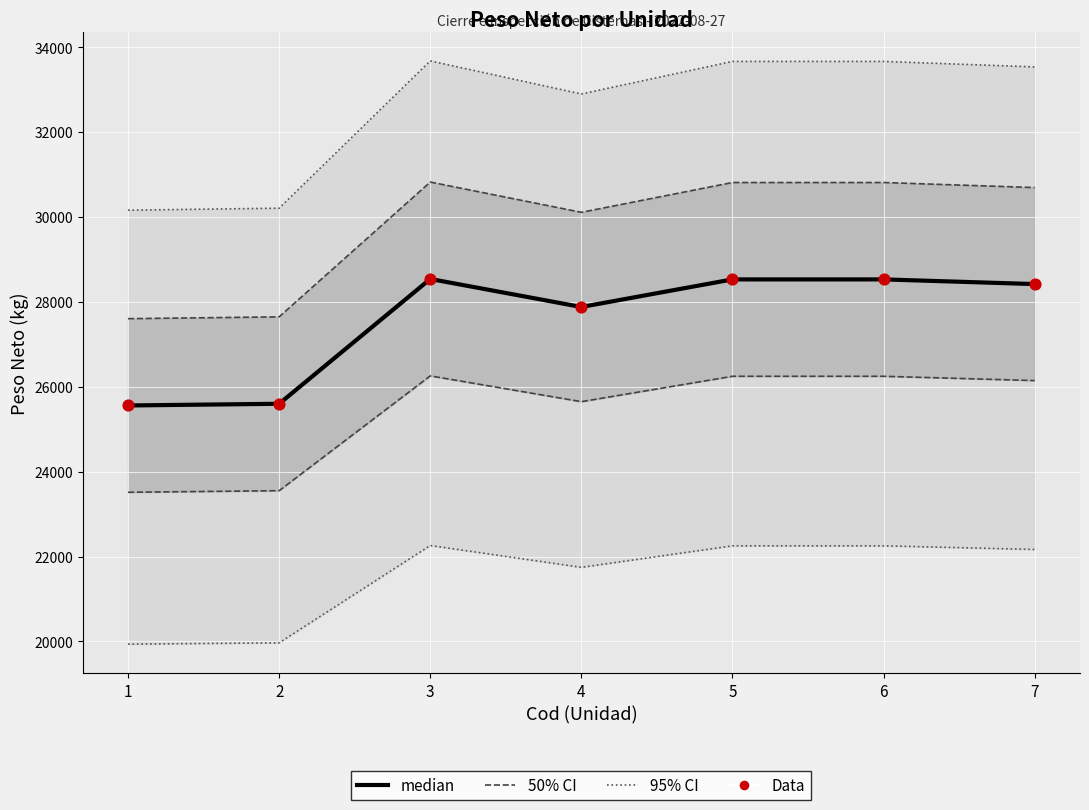

Approximately how many times larger is the value at 2 compared to 7?

0.9